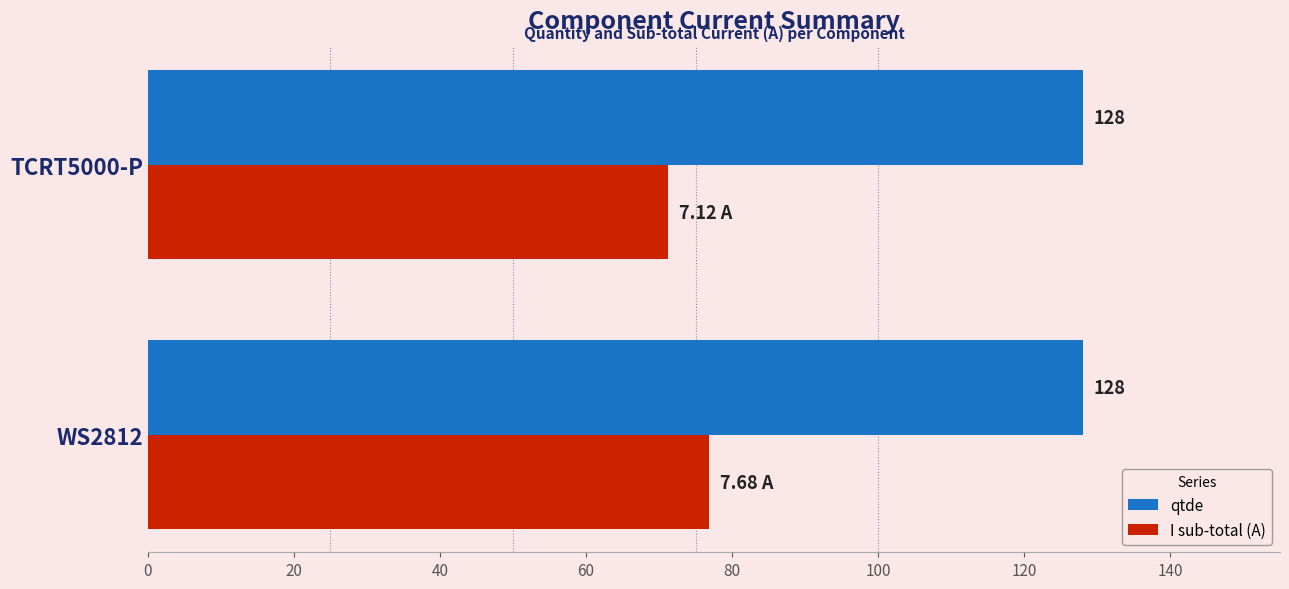

Between WS2812 and TCRT5000-P, which series saw the biggest shift?

I sub-total (A)